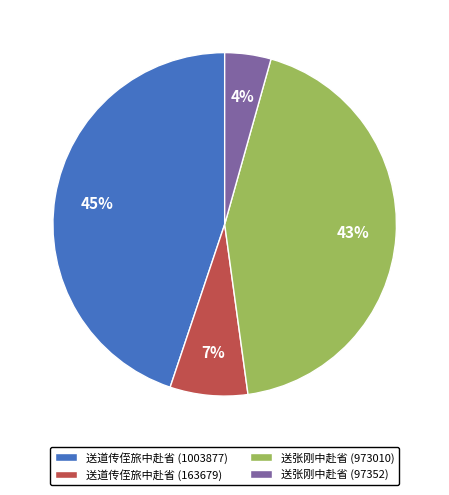

To the nearest percent, what is the difference between the largest and smallest slice percentages?

41%